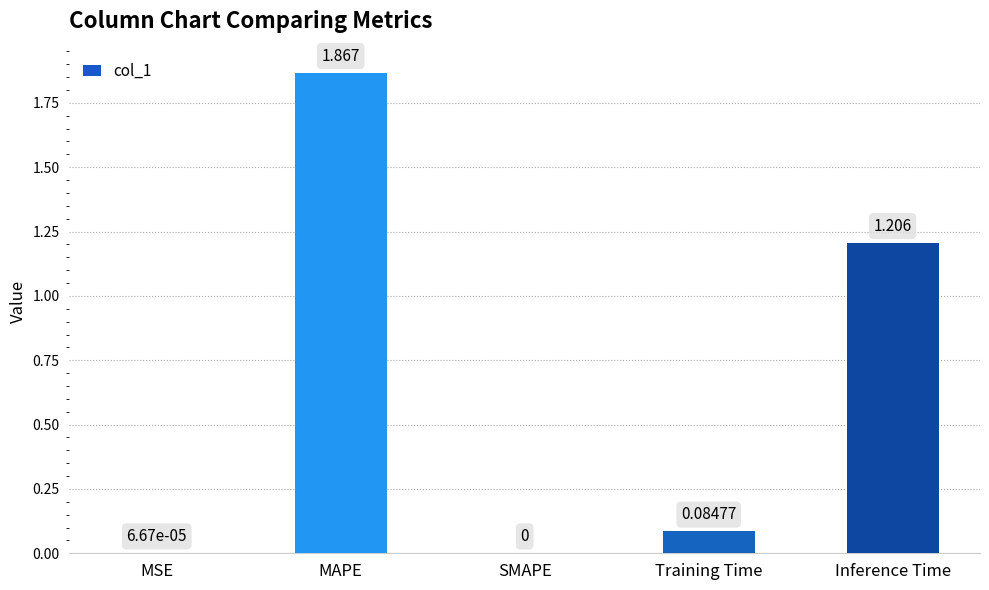

Does the chart contain stacked bars?

No